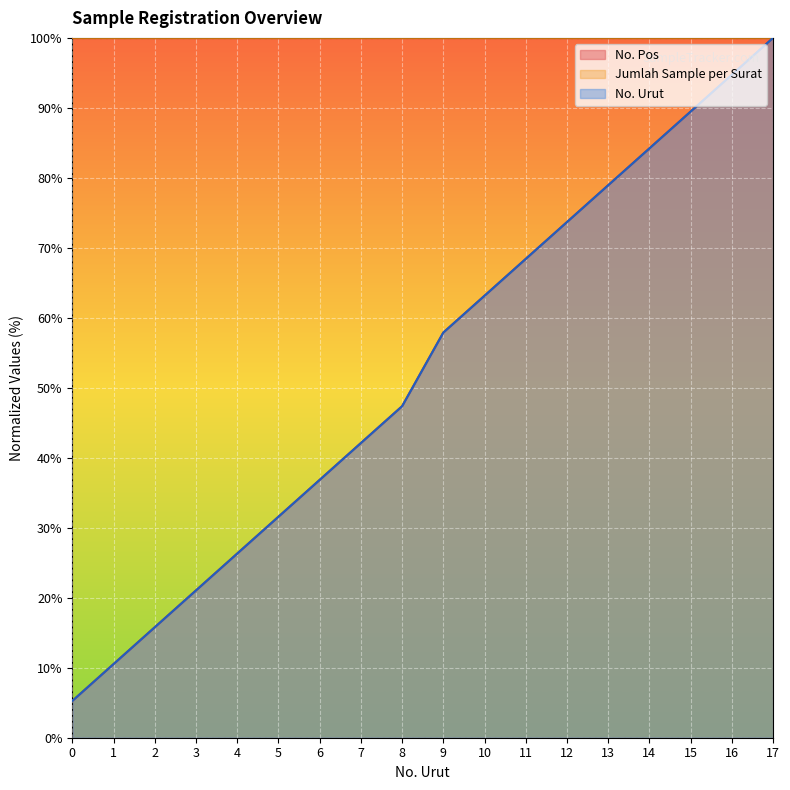

True or false: No. Urut has more than 0 points higher than both neighbors.

False